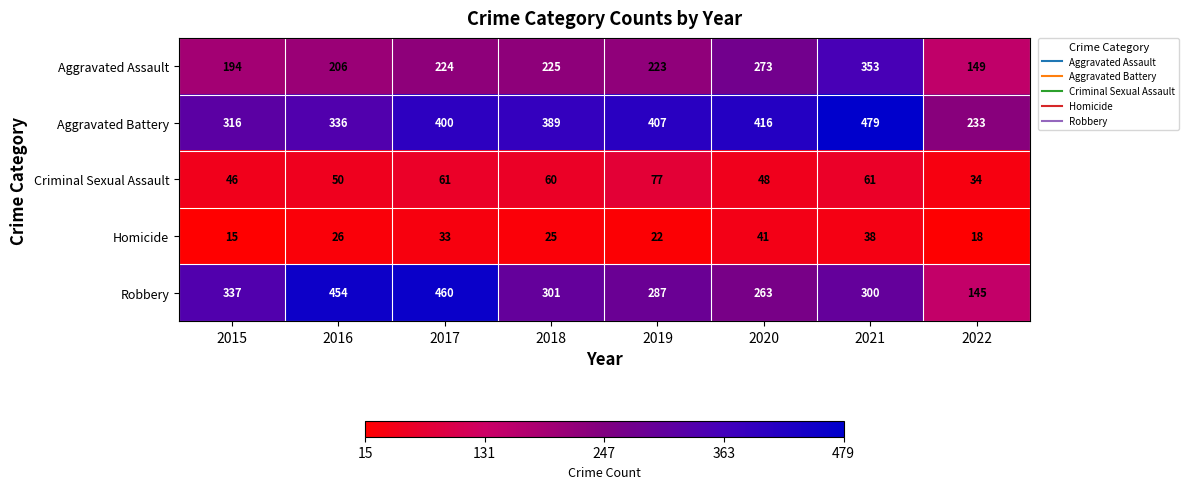

Is it true that Aggravated Battery equals 407 at 2019?

True